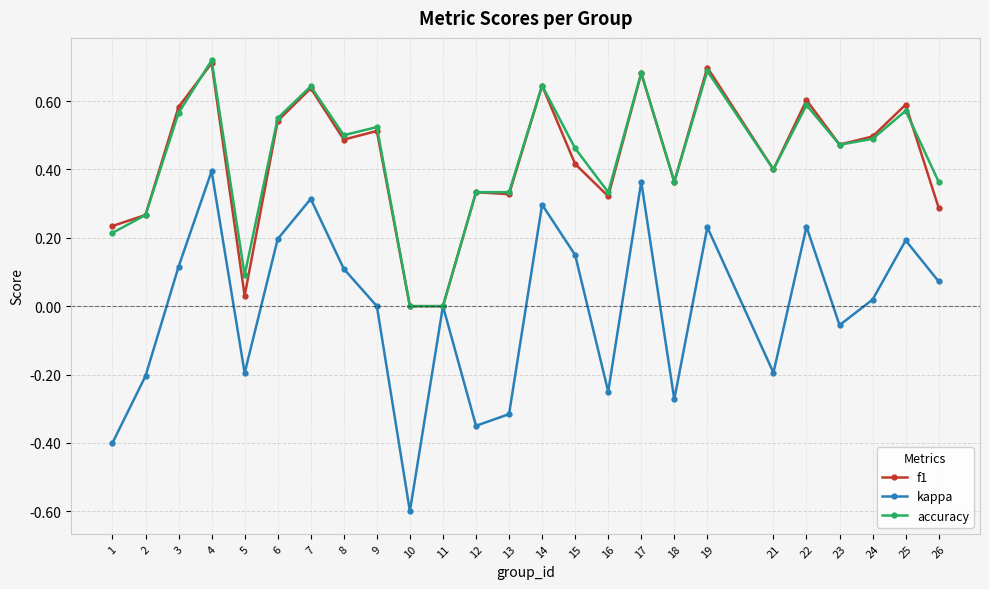

How many series are shown in this chart?

3